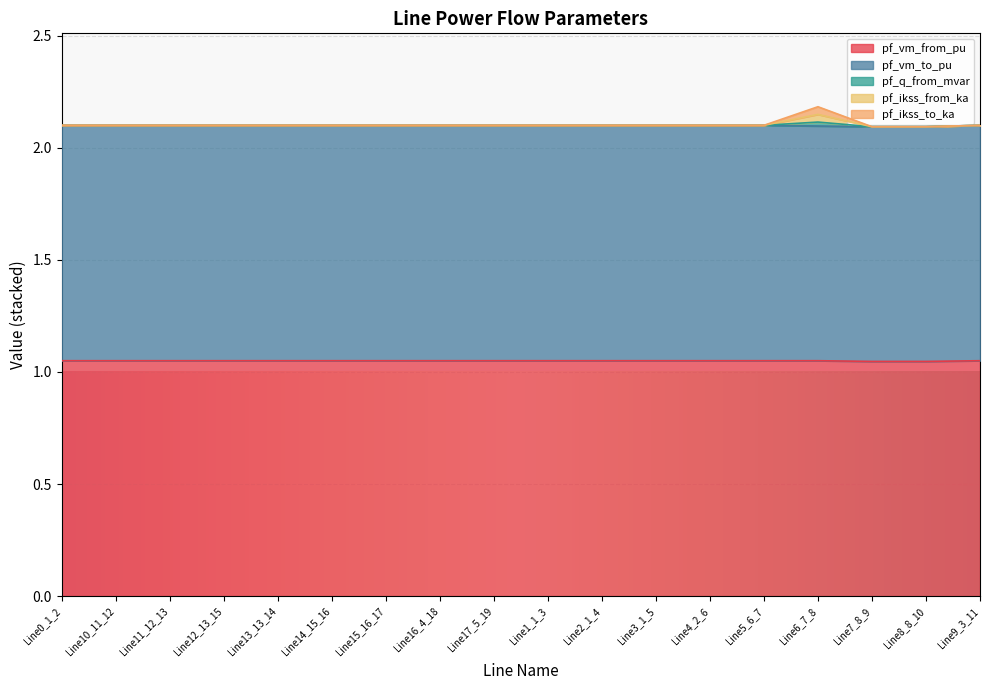

True or false: pf_vm_from_pu and pf_q_from_mvar cross at least once.

False